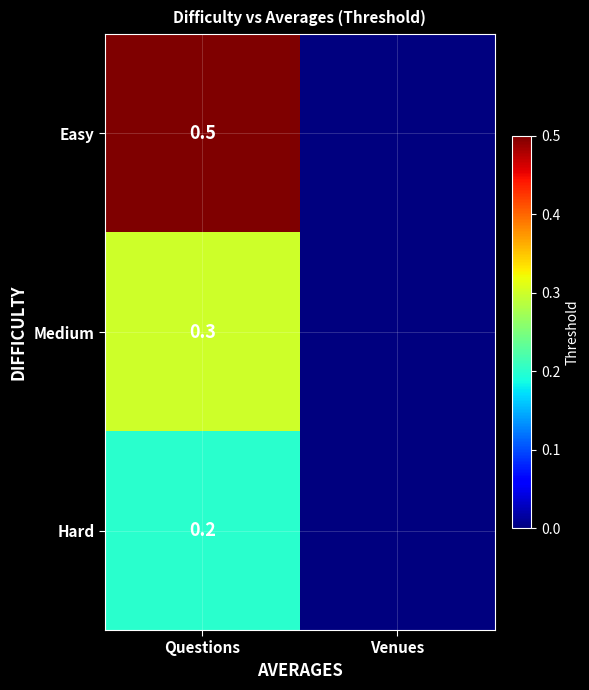

What is the total value across all series at Questions?

1.0